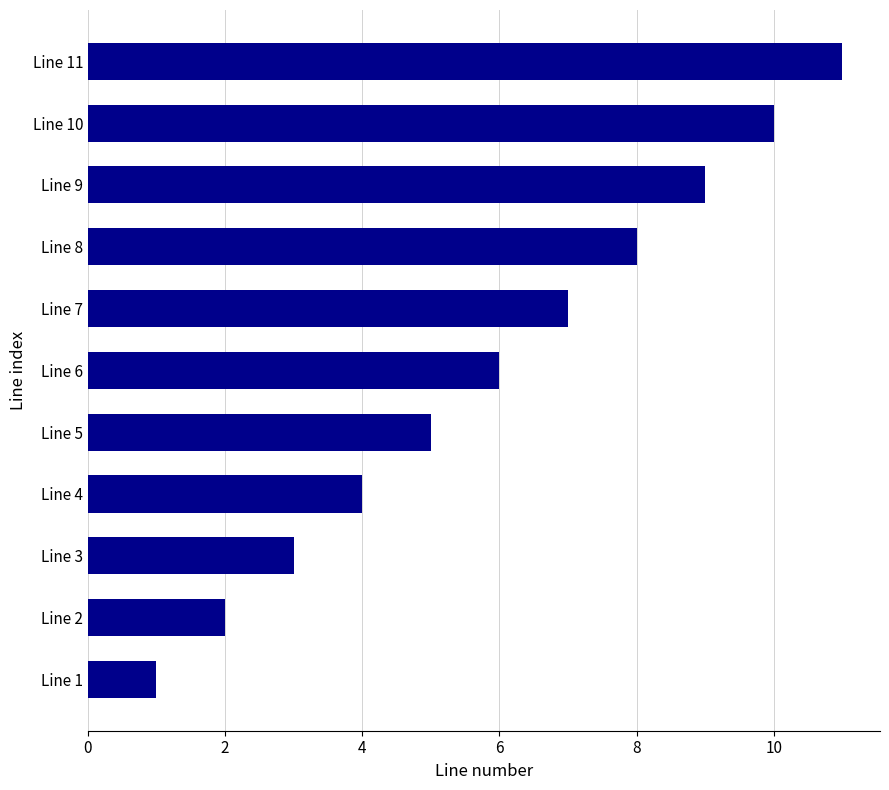

Which has a higher value, Line 9 or Line 2?

Line 9